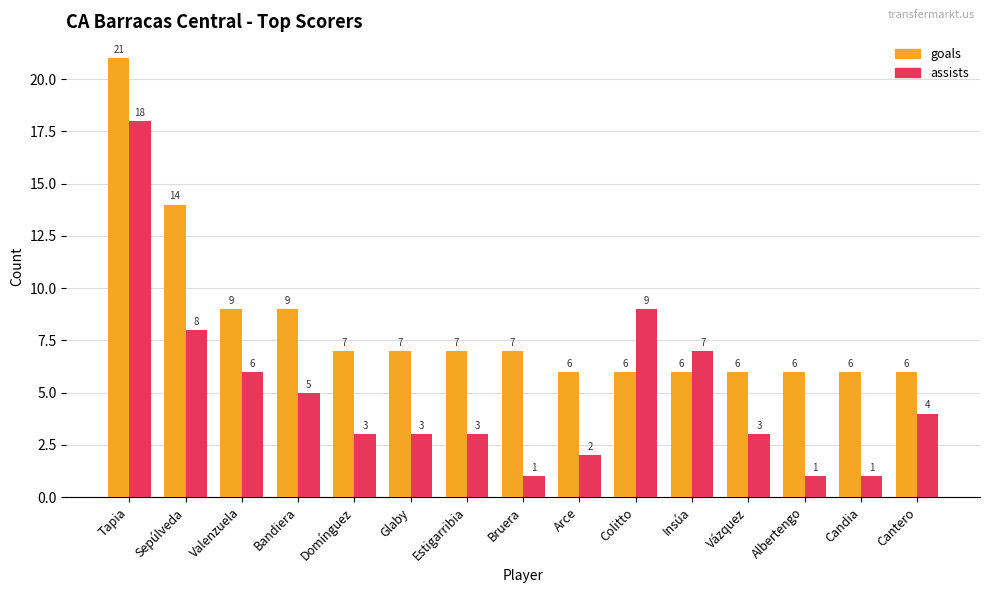

What are all the series names shown in the legend?

goals, assists